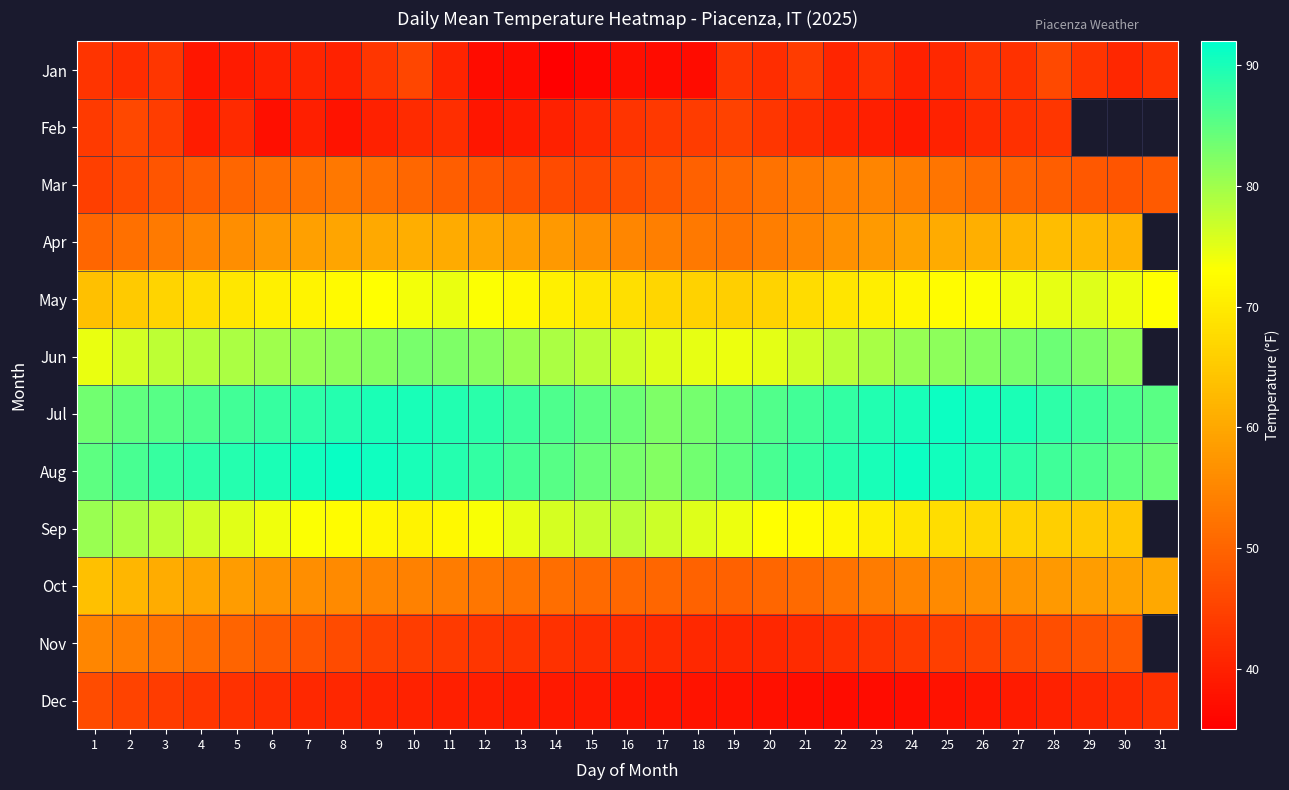

Which label corresponds to the largest value in the chart?

8